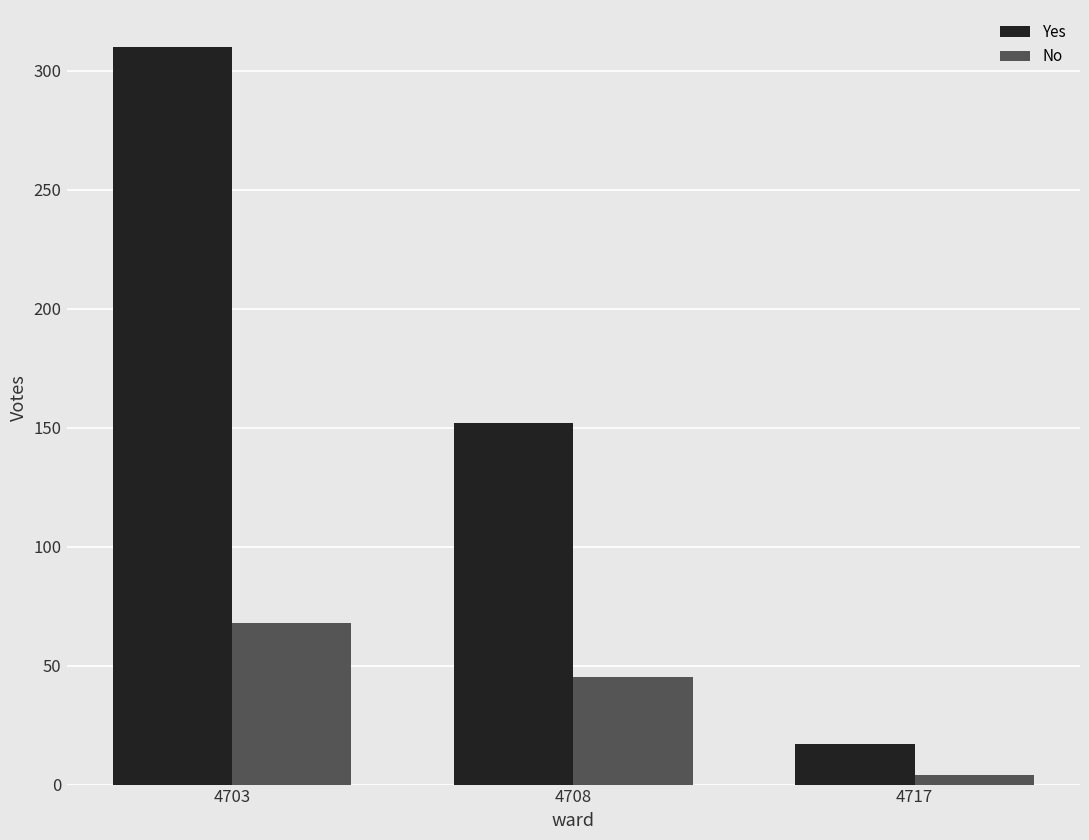

How many data points does each series have?

3